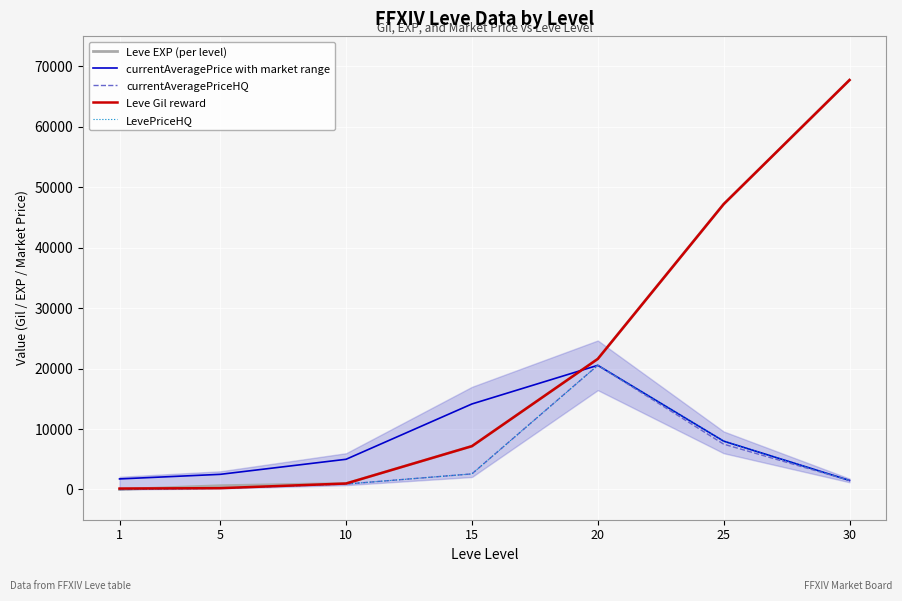

Which series changed the most between 1 and 10?

currentAveragePrice with market range